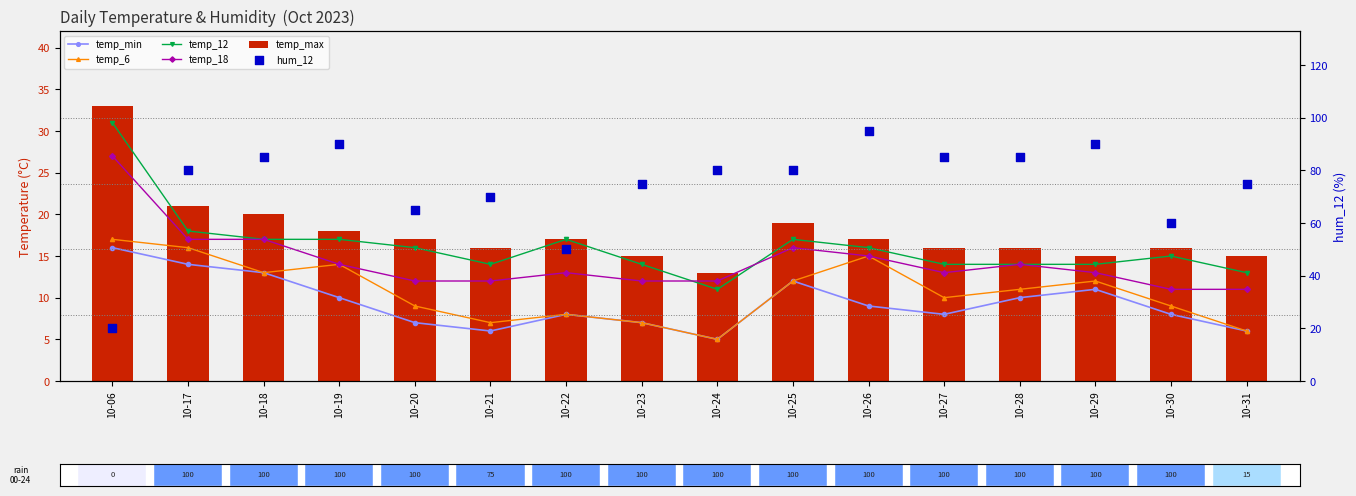

Which series has the largest total across all categories?

hum_12